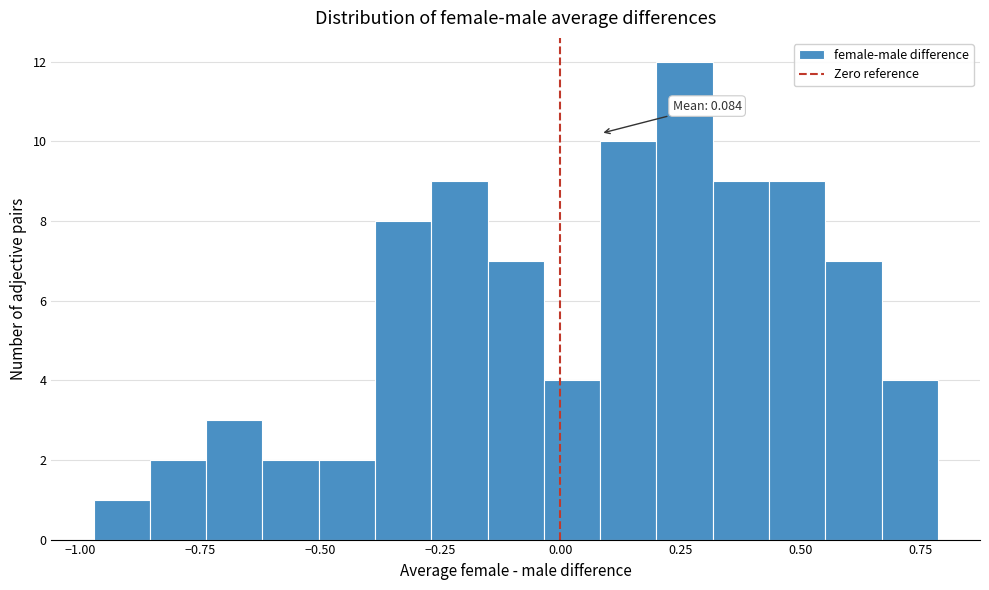

Read against the x-axis, roughly where is the centre of the tallest bar?

0.25